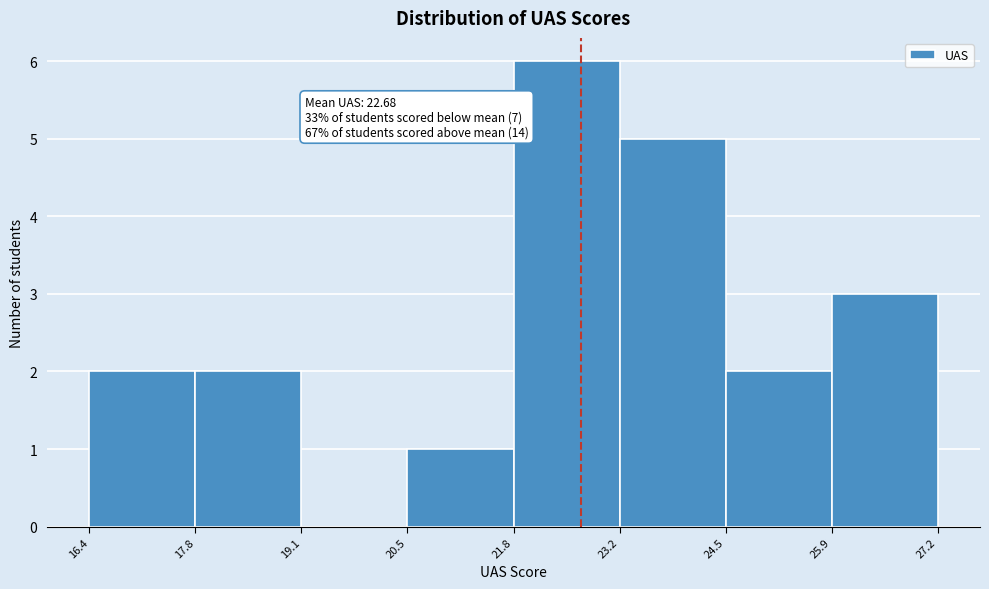

Over which range of the x-axis is the bar tallest?

21.8 to 23.2